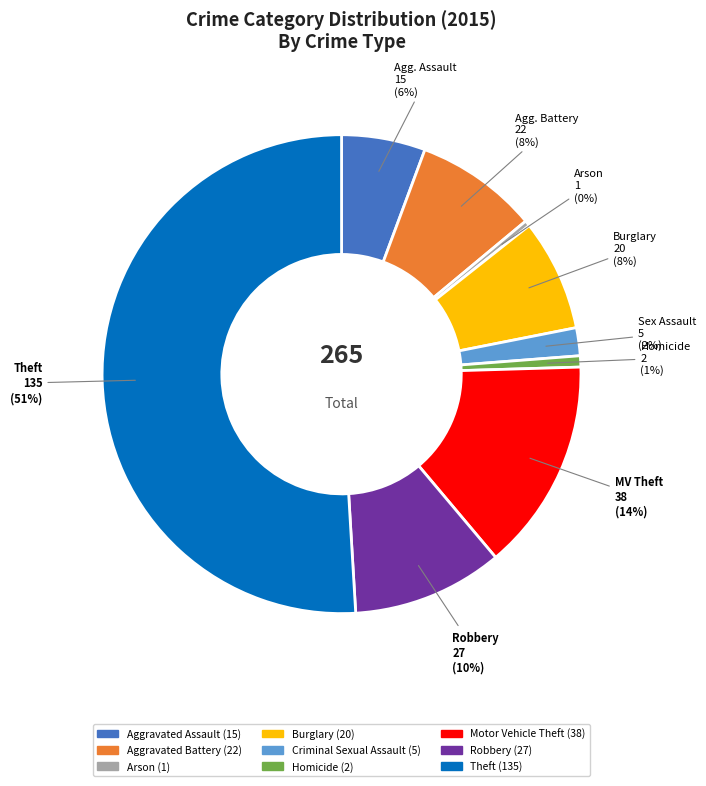

What is the ratio of the value at Homicide to the value at Motor Vehicle Theft?

0.1